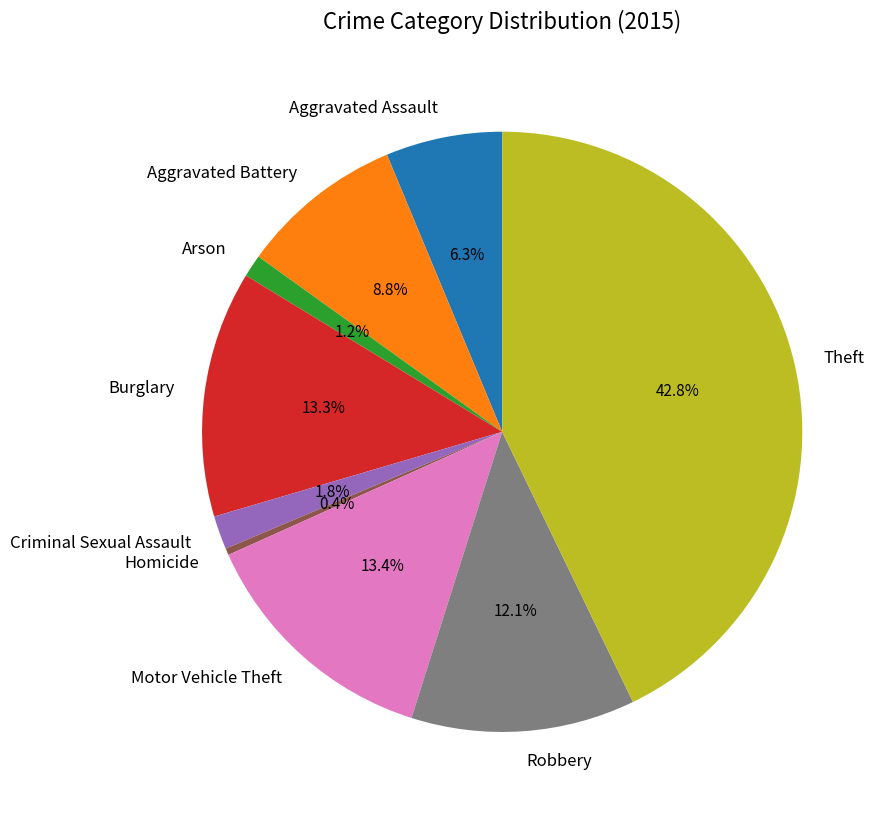

To the nearest percent, what percentage of the pie is Motor Vehicle Theft?

13%